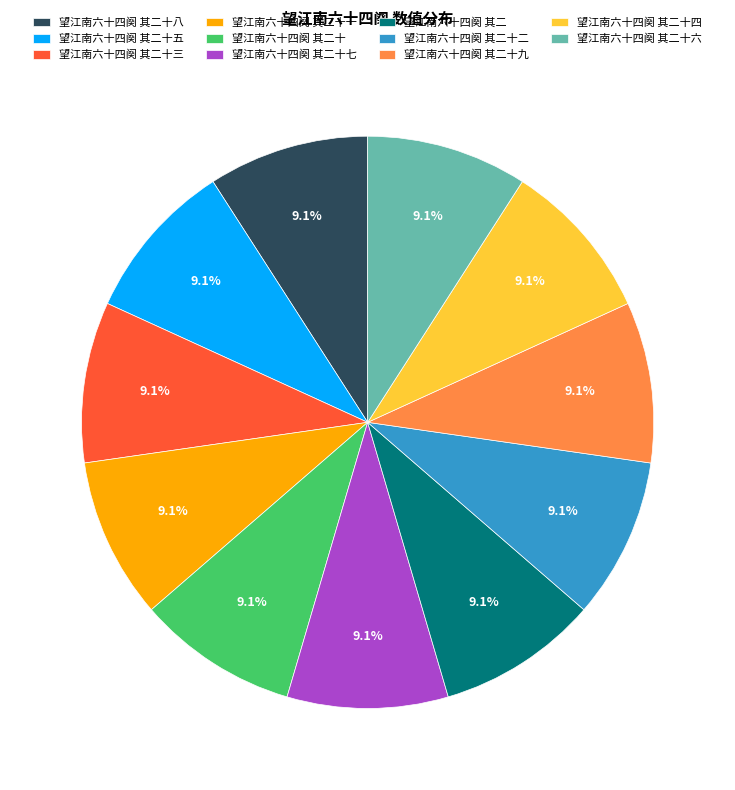

To the nearest percent, what portion does 望江南六十四阕 其二十 represent?

9%